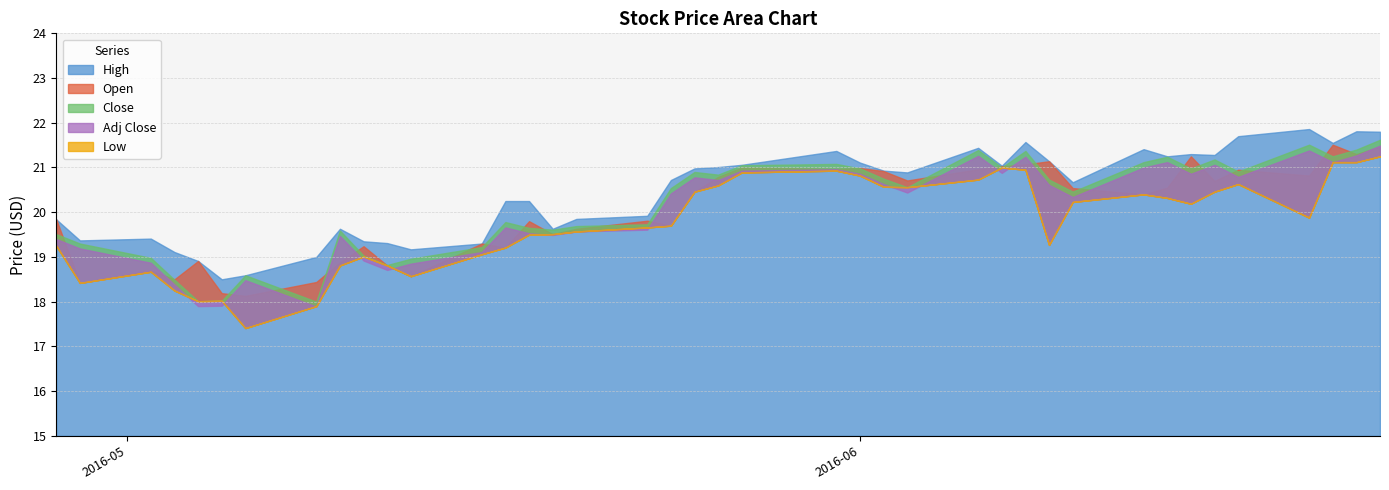

True or false: Open and Low intersect in this chart.

False